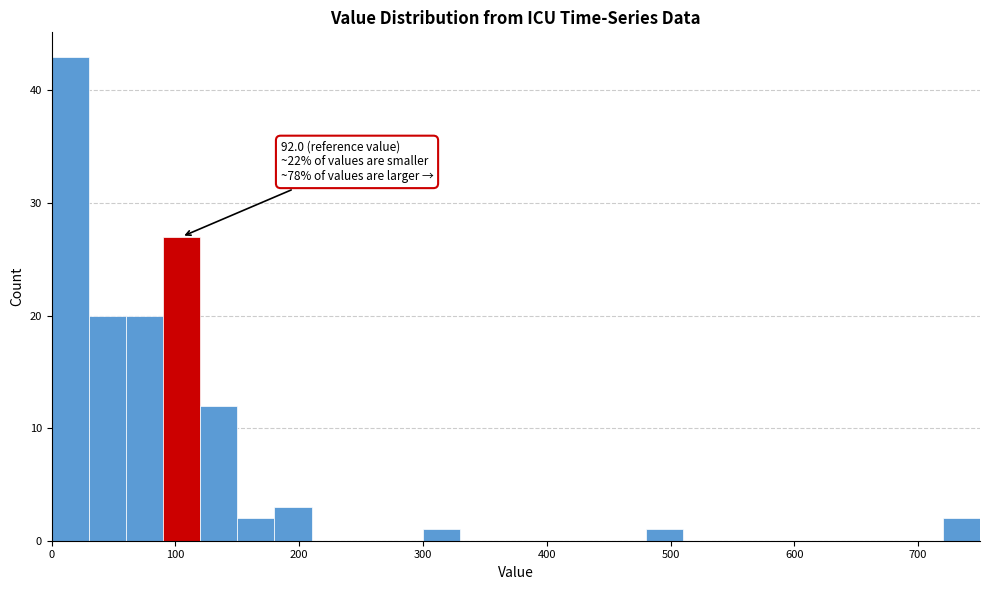

Read against the x-axis, roughly where is the centre of the tallest bar?

20